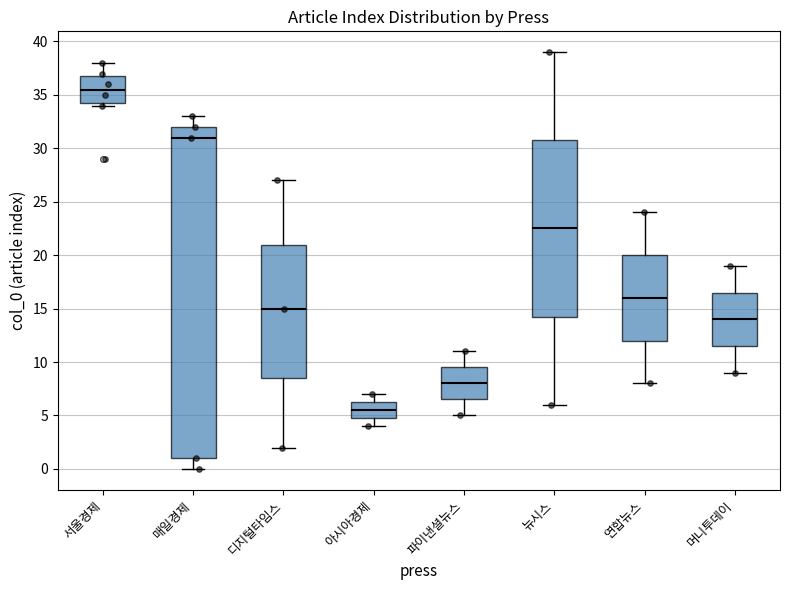

Reading left to right, read every box against the y-axis: the position of its median line, the range the box covers, and the ends of its whiskers. The values are not printed on the chart, so give them approximately, as read against the axis.

서울경제: median 35.5, box 34.5 to 37.0, whiskers 34.0 to 38.0
매일경제: median 31.0, box 1.0 to 32.0, whiskers 0.0 to 33.0
디지털타임스: median 15.0, box 8.5 to 21.0, whiskers 2.0 to 27.0
아시아경제: median 5.5, box 5.0 to 6.5, whiskers 4.0 to 7.0
파이낸셜뉴스: median 8.0, box 6.5 to 9.5, whiskers 5.0 to 11.0
뉴시스: median 22.5, box 14.5 to 31.0, whiskers 6.0 to 39.0
연합뉴스: median 16.0, box 12.0 to 20.0, whiskers 8.0 to 24.0
머니투데이: median 14.0, box 11.5 to 16.5, whiskers 9.0 to 19.0